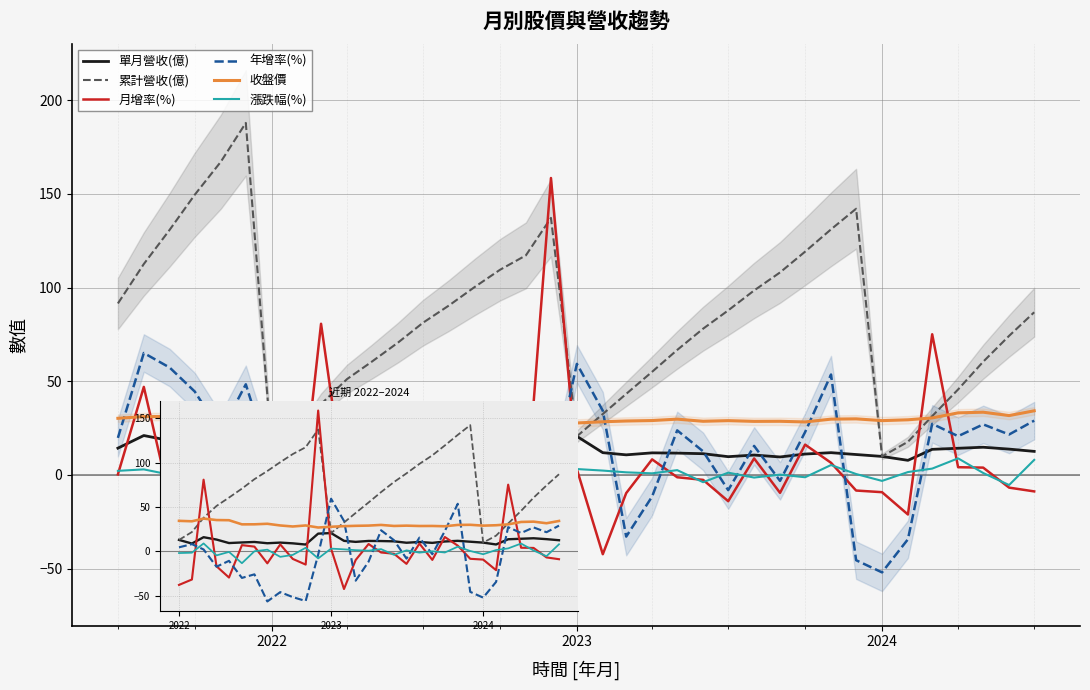

What is the sum of all 單月營收(億) values?

366.1